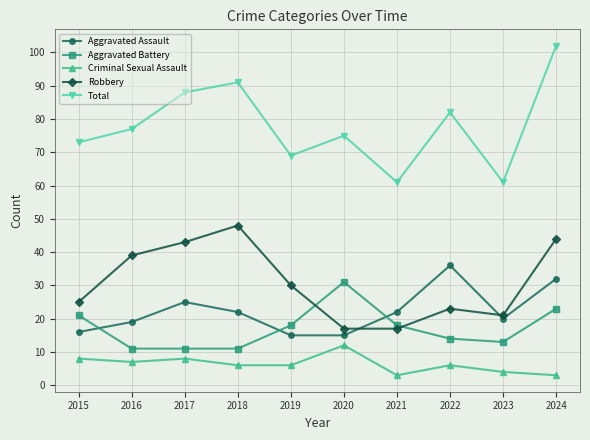

What is the highest value of the Criminal Sexual Assault series?

12